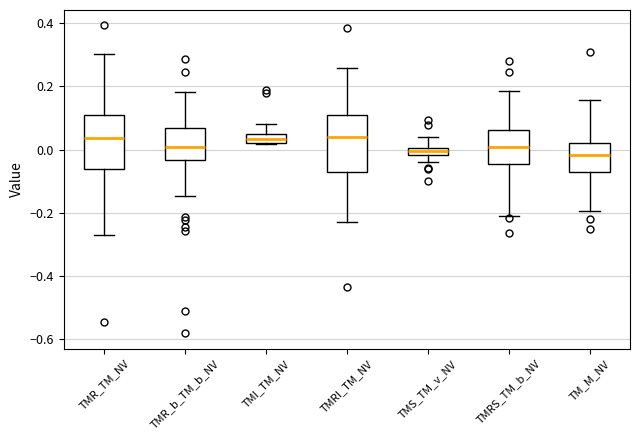

Where does the lower whisker of the box for TMR_b_TM_b_NV end on the y-axis? The values are not printed on the chart, so give them approximately, as read against the axis.

-0.14